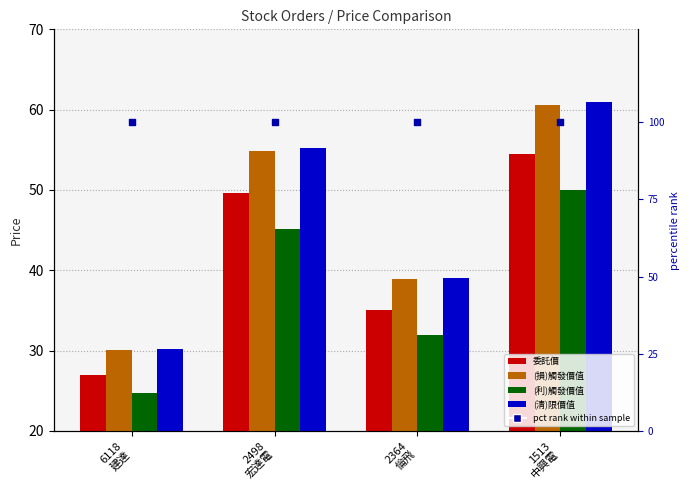

At how many categories does at least one series exceed 94?

4